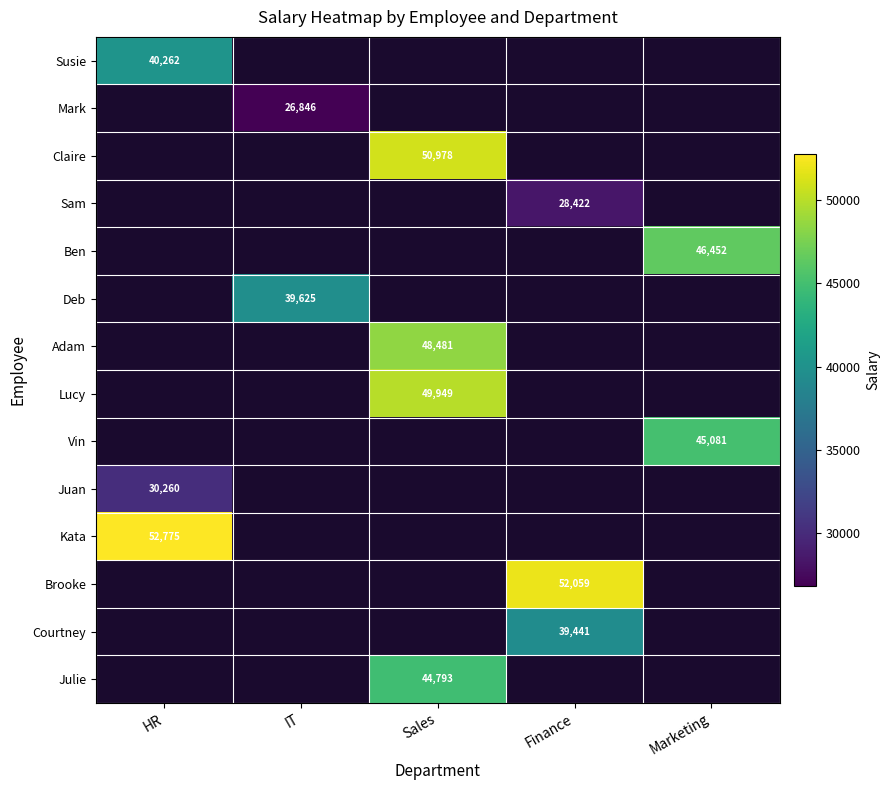

The Lucy series shows 49949 at Sales. True or false?

True